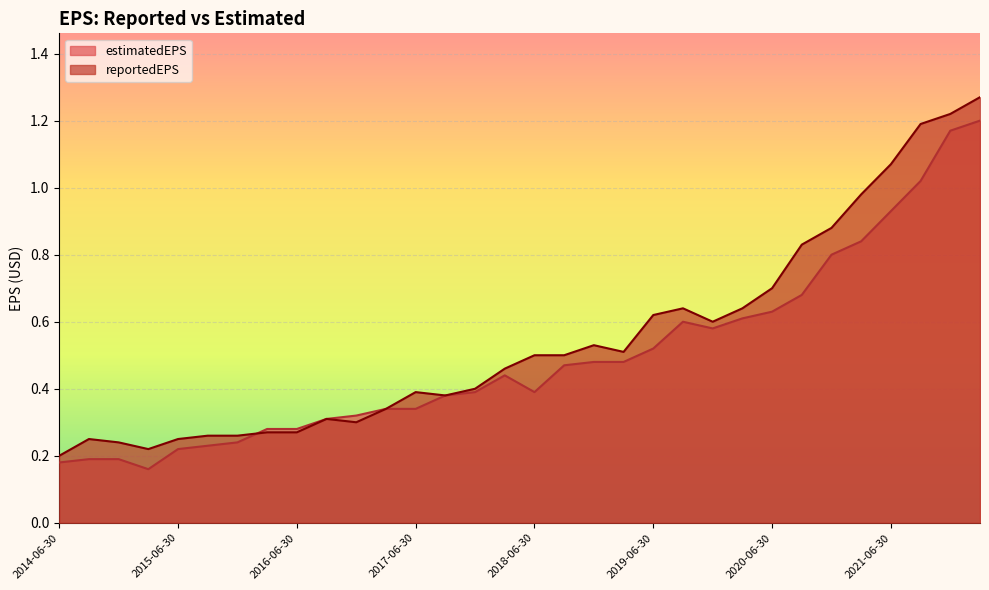

Reading left to right, list all the values displayed in this chart.

2014-06-30=0.2	2014-09-30=0.2	2014-12-31=0.2	2015-03-31=0.2	2015-06-30=0.2	2015-09-30=0.3	2015-12-31=0.3	2016-03-31=0.3	2016-06-30=0.3	2016-09-30=0.3	2016-12-31=0.3	2017-03-31=0.3	2017-06-30=0.4	2017-09-30=0.4	2017-12-31=0.4	2018-03-31=0.5	2018-06-30=0.5	2018-09-30=0.5	2018-12-31=0.5	2019-03-31=0.5	2019-06-30=0.6	2019-09-30=0.6	2019-12-31=0.6	2020-03-31=0.6	2020-06-30=0.7	2020-09-30=0.8	2020-12-31=0.9	2021-03-31=1.0	2021-06-30=1.1	2021-09-30=1.2	2021-12-31=1.2	2022-03-31=1.3